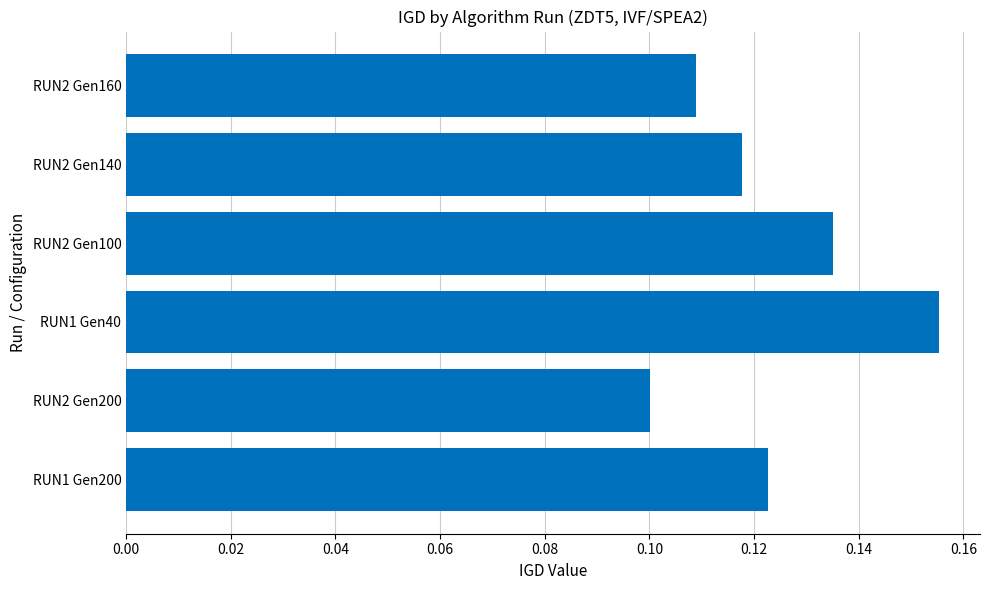

Rank the categories by value from highest to lowest.

RUN1 Gen40, RUN2 Gen100, RUN1 Gen200, RUN2 Gen140, RUN2 Gen160, RUN2 Gen200